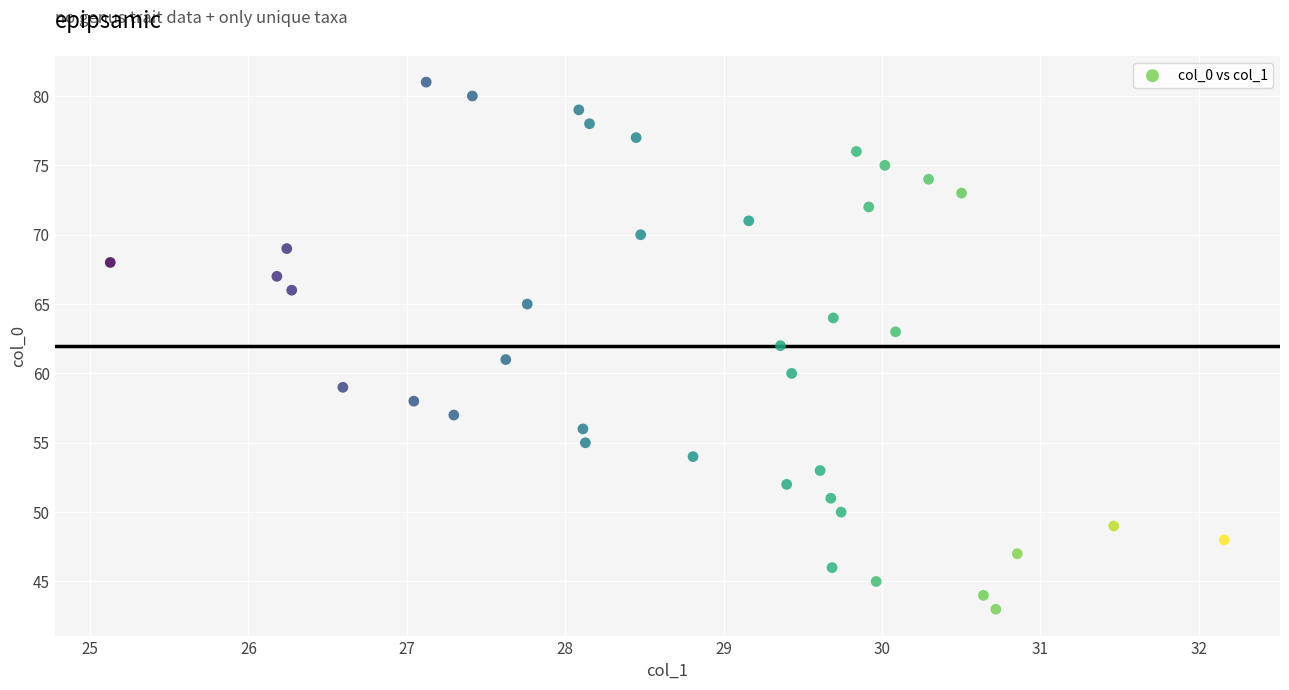

What is the range of Y values (max minus min)?

38